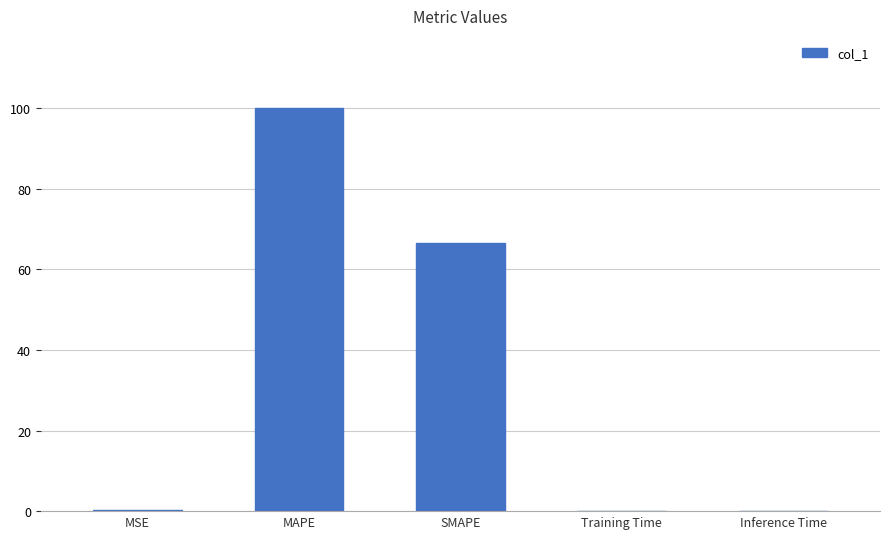

Does the chart contain stacked bars?

No